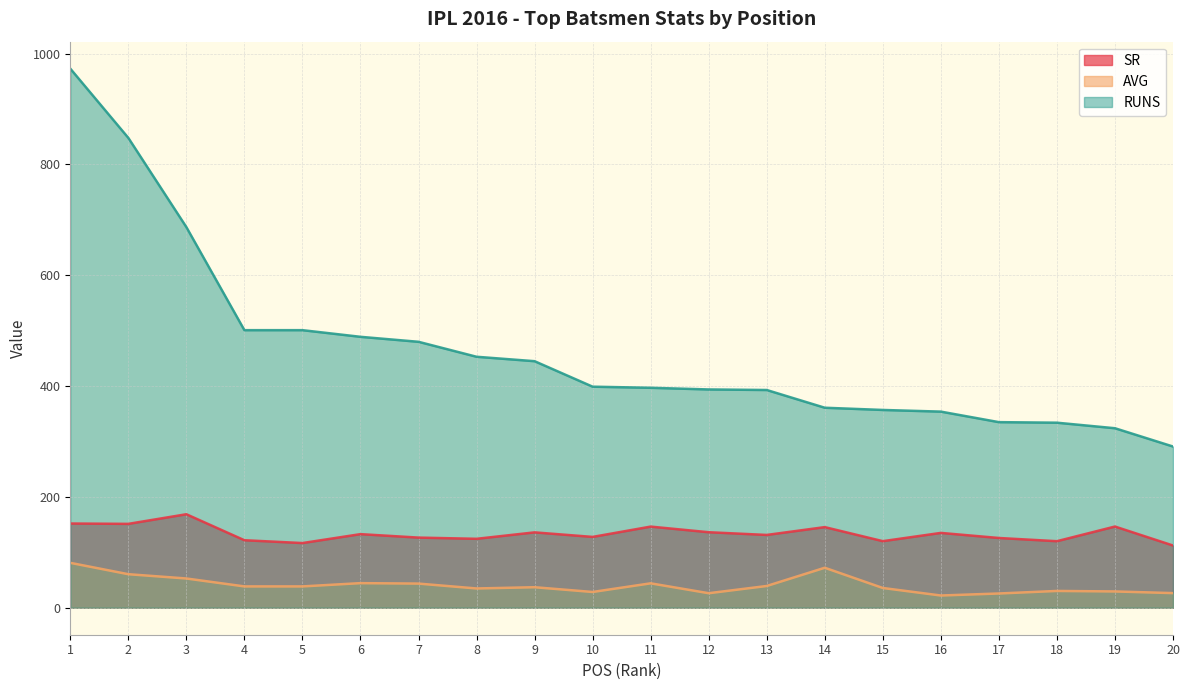

What is the highest value of the AVG series?

81.1